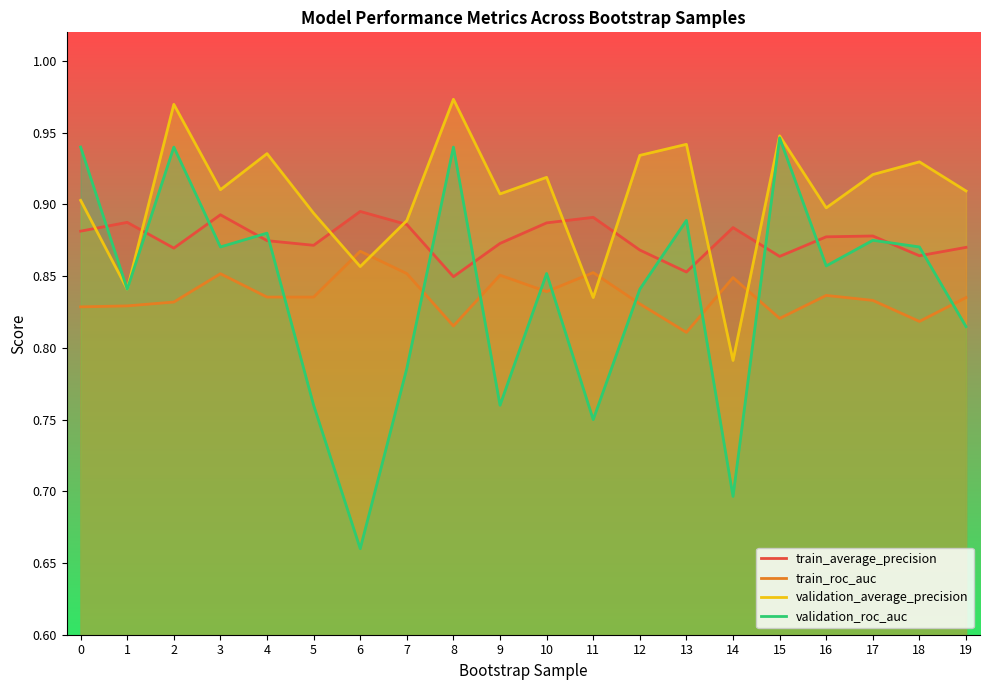

What value does the train_average_precision series have at 14?

0.9